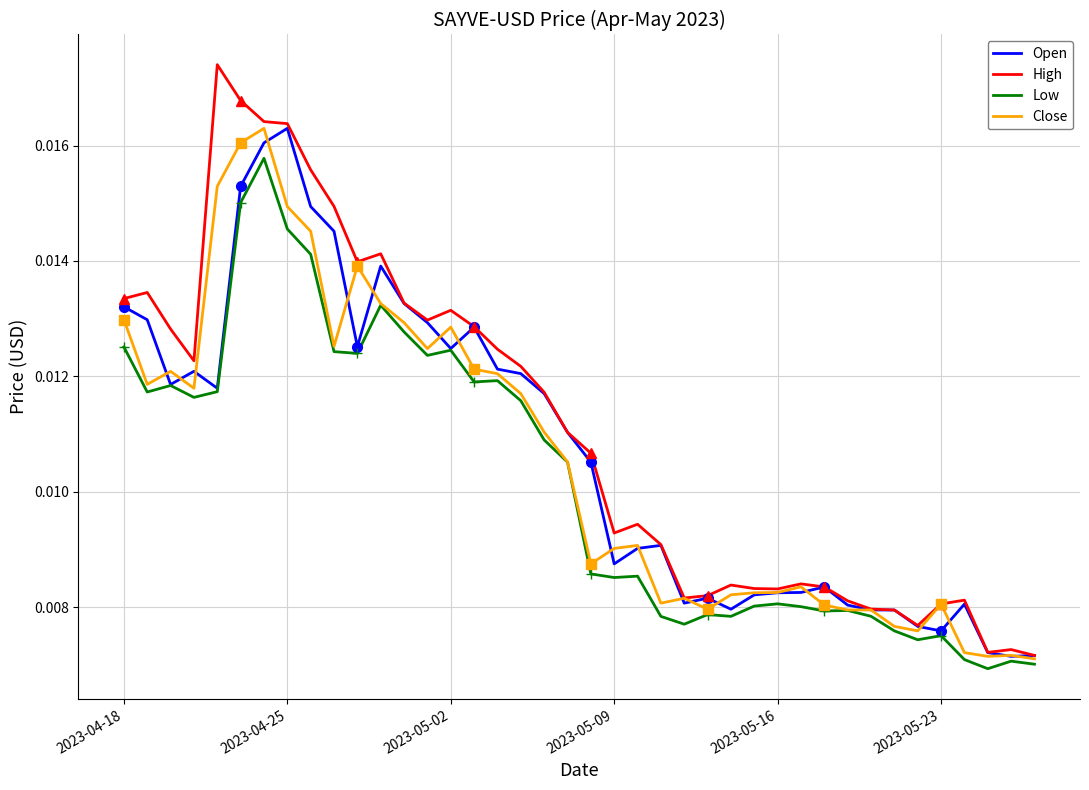

How many lines are shown in the chart?

4